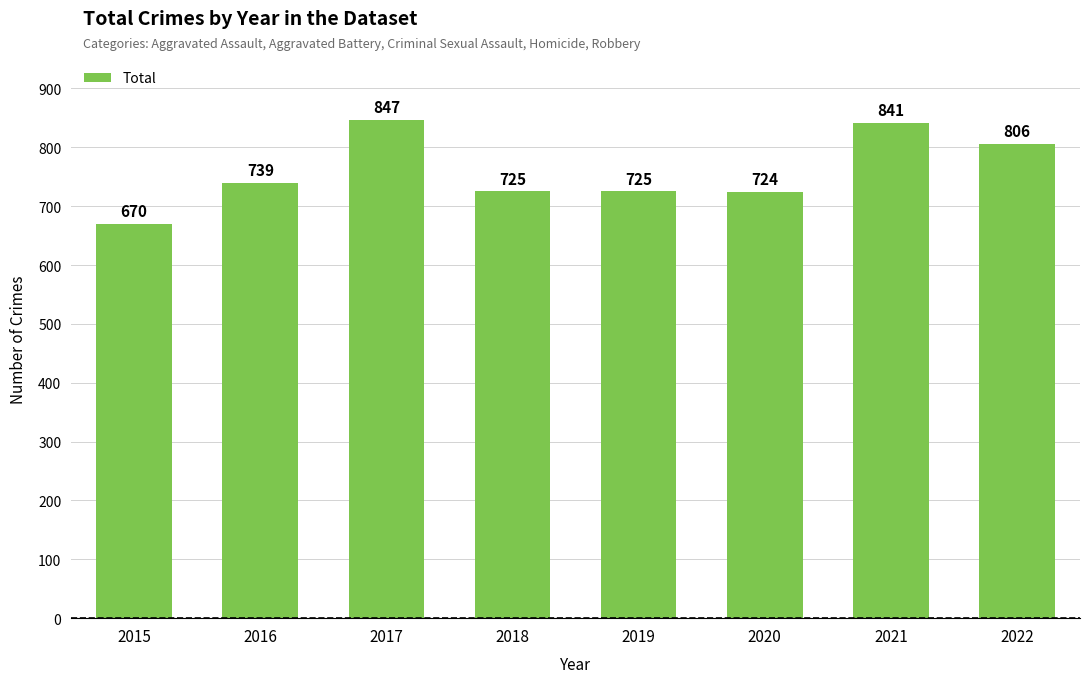

Is it true that the value at 2019 is 725?

True